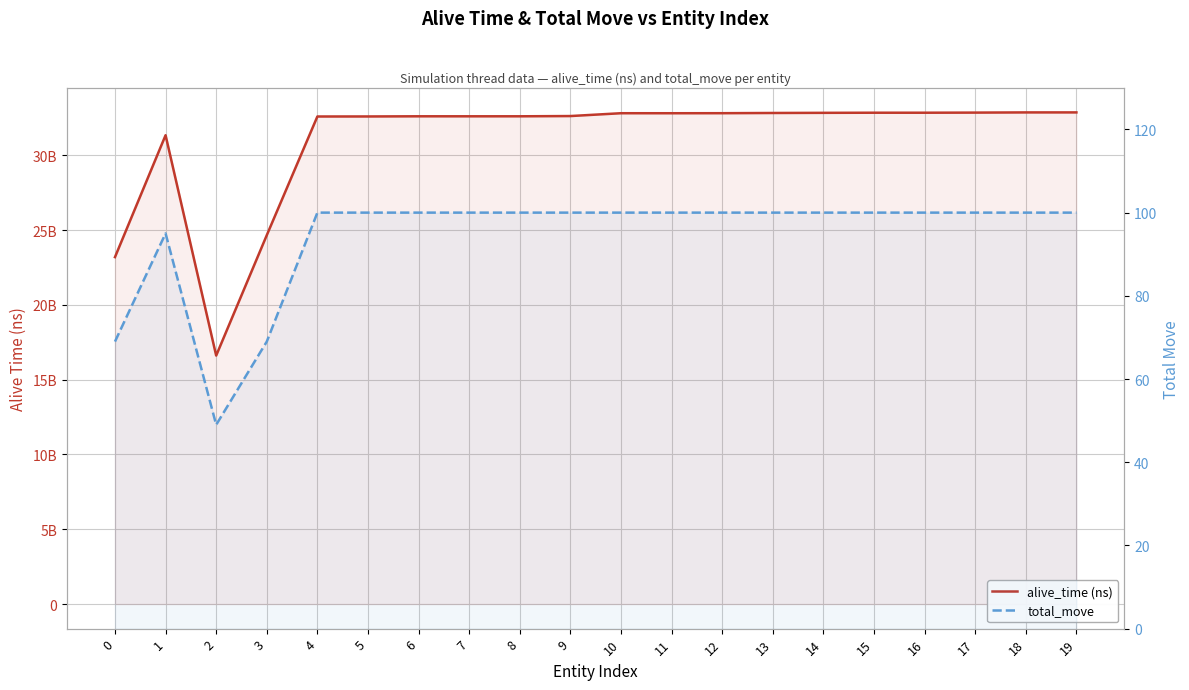

Is it true that alive_time (ns) equals 20562319062 at 5?

False